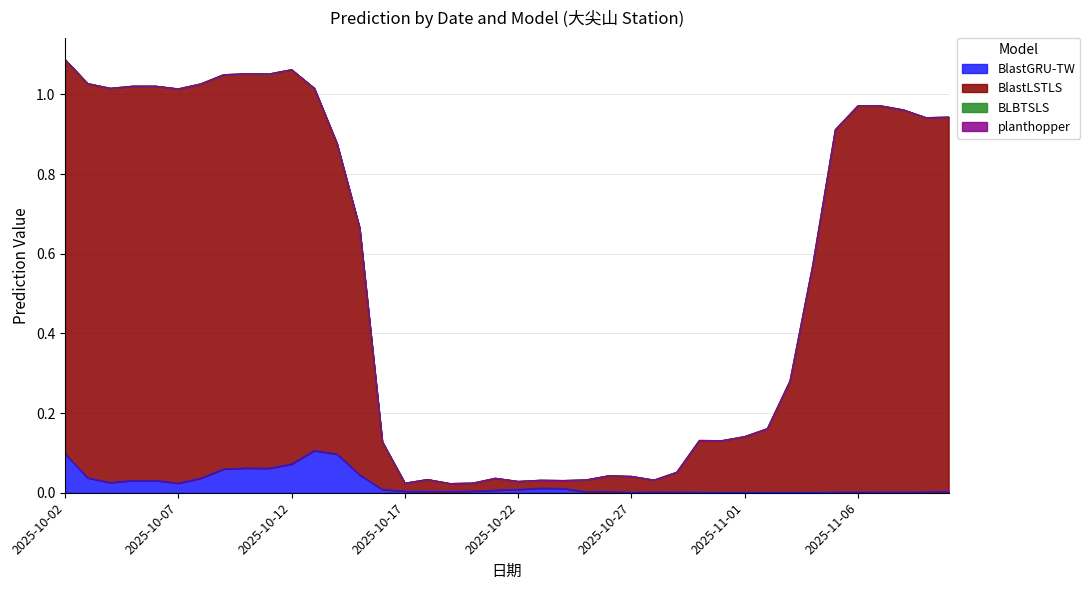

How many data points does each series have?

40